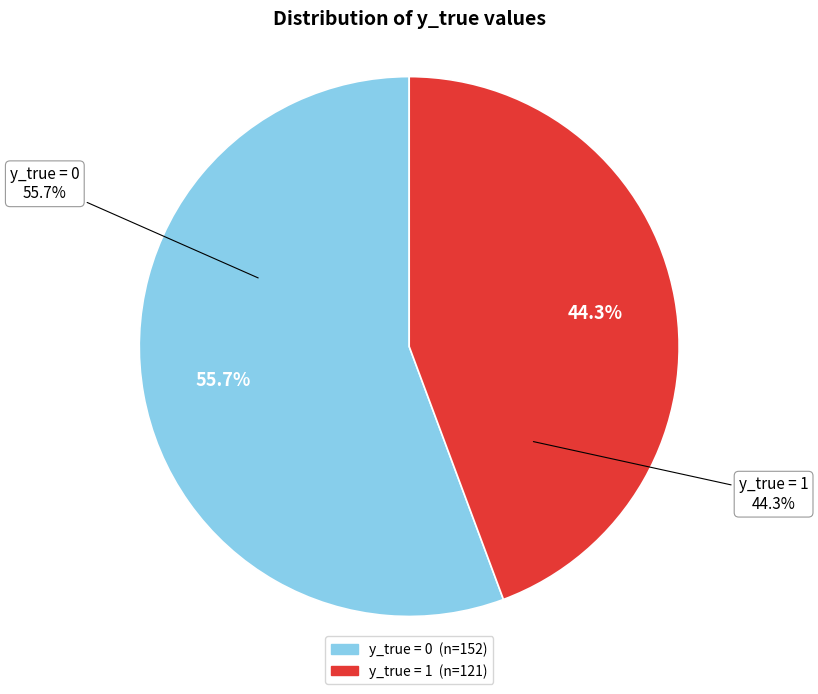

What is the change in value from y_true = 0 to y_true = 1?

-31